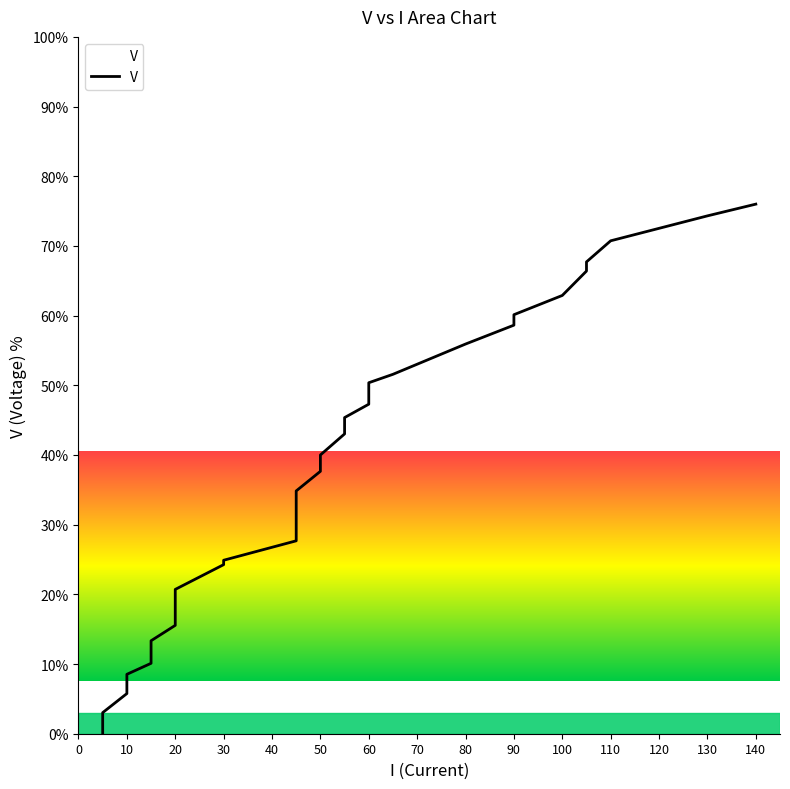

What is the change in value from 30 to 60?

+23.0